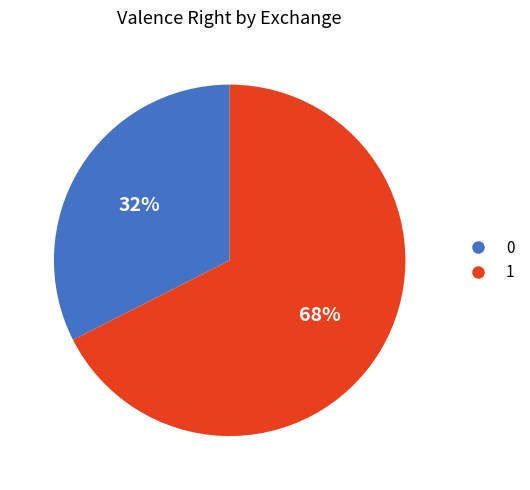

Count the number of slices in the pie.

2